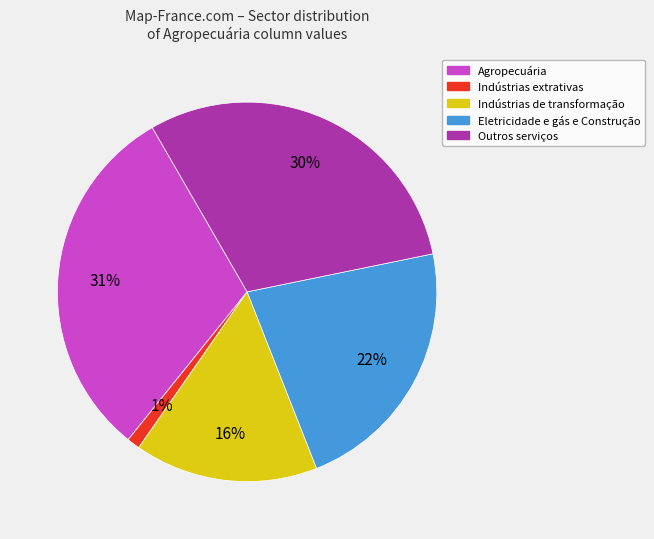

Is there any slice that represents more than half of the pie?

No